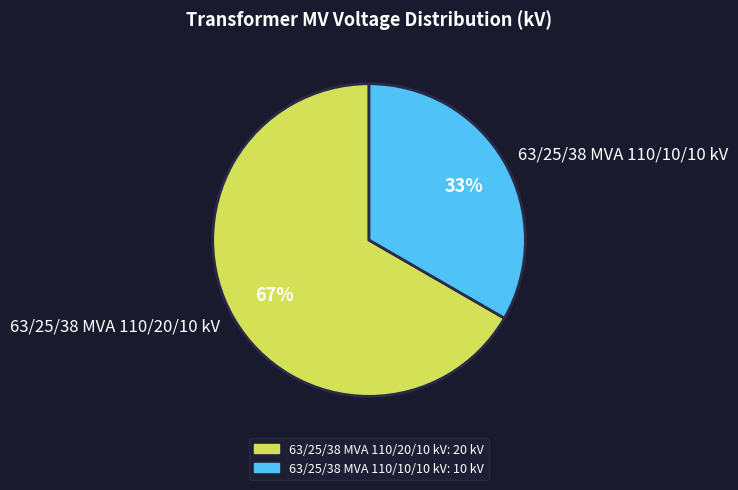

Which category accounts for the majority?

63/25/38 MVA 110/20/10 kV